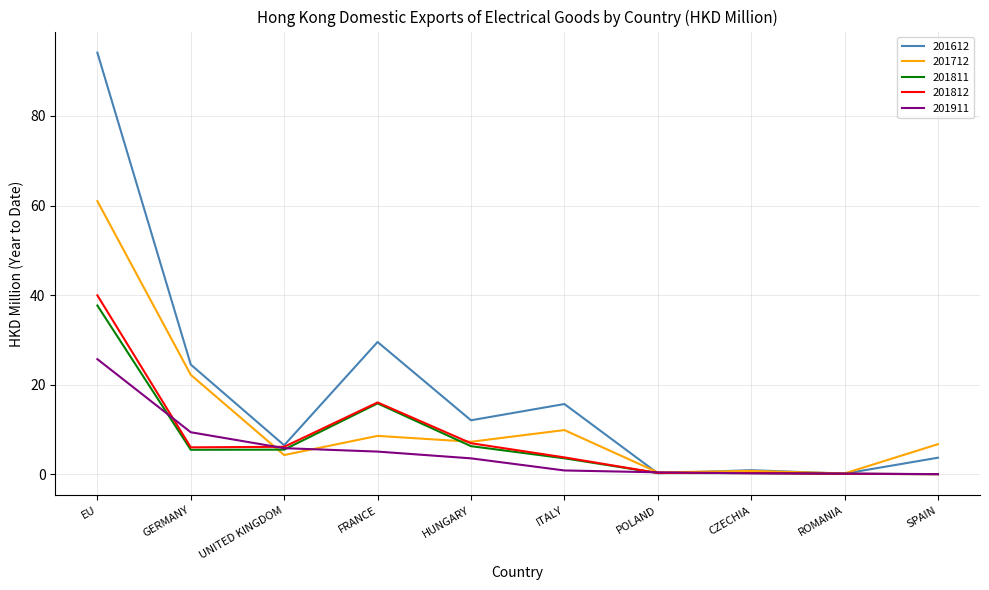

Which label corresponds to the largest value in the chart?

EU